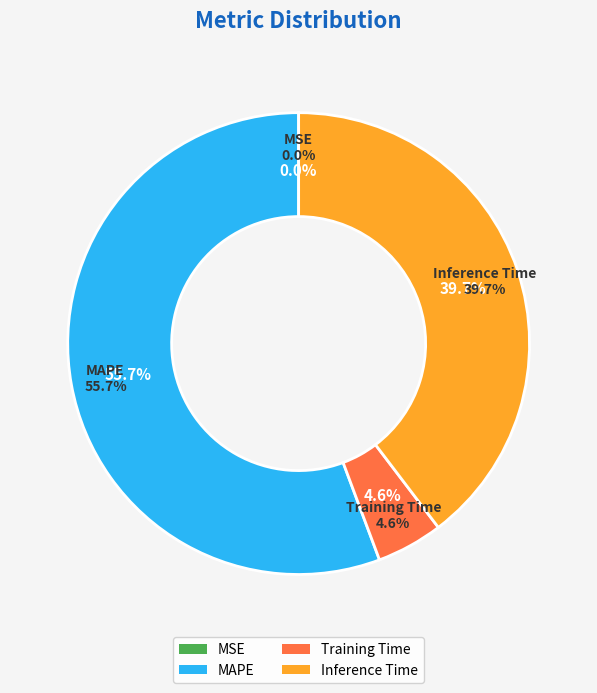

To the nearest percent, what is the difference between the largest and smallest slice percentages?

56%